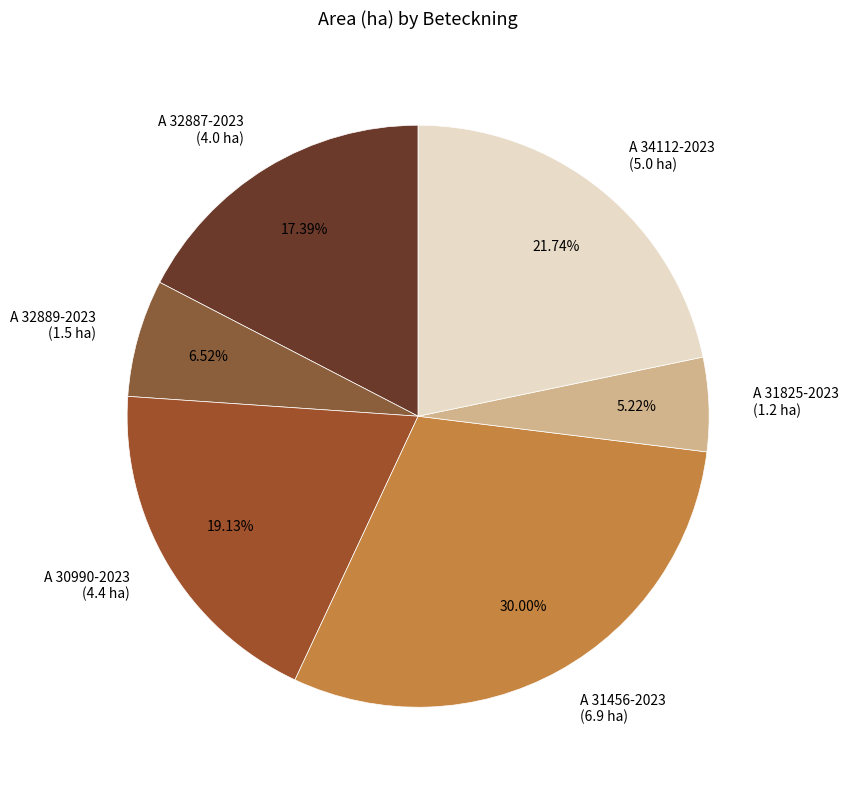

To the nearest percent, what is the average slice percentage?

17%